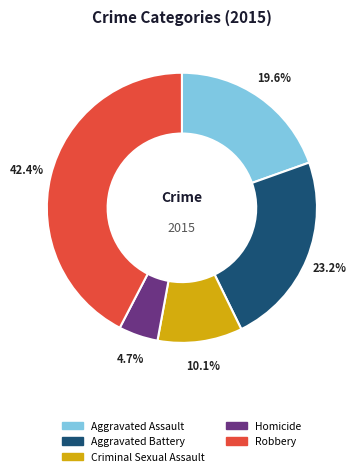

What portion of the pie excludes Homicide?

95.3%